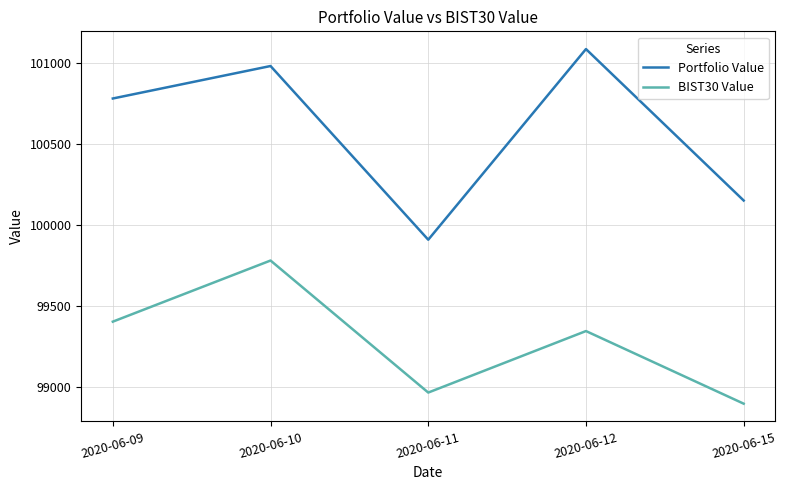

Which category has the highest value across all series?

2020-06-12